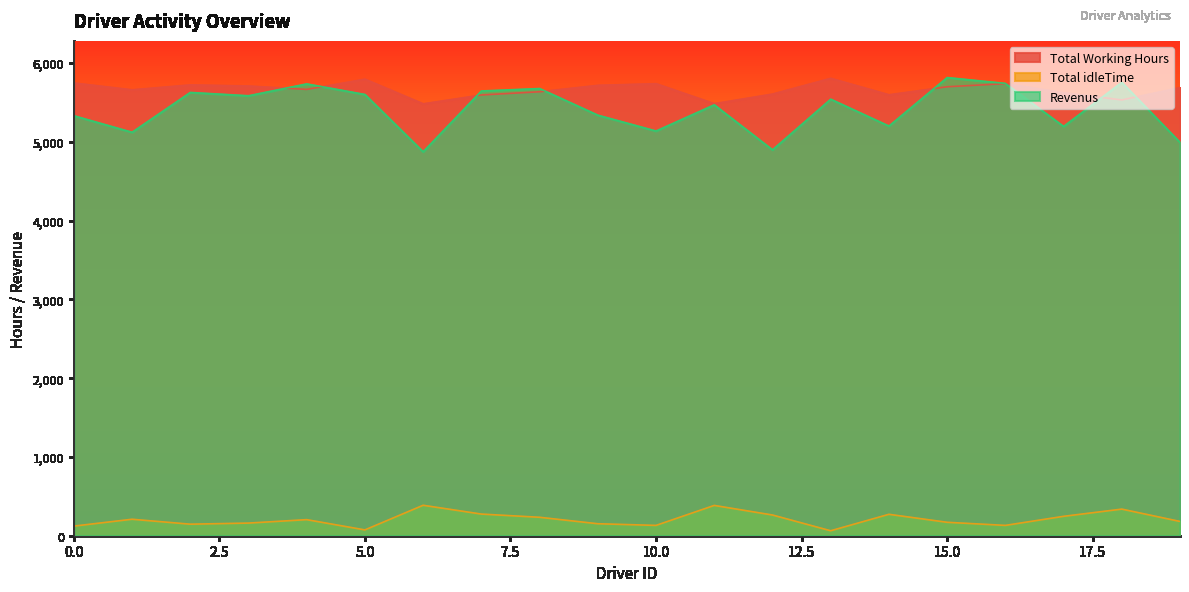

How many data points in Total Working Hours are less than 5688?

10